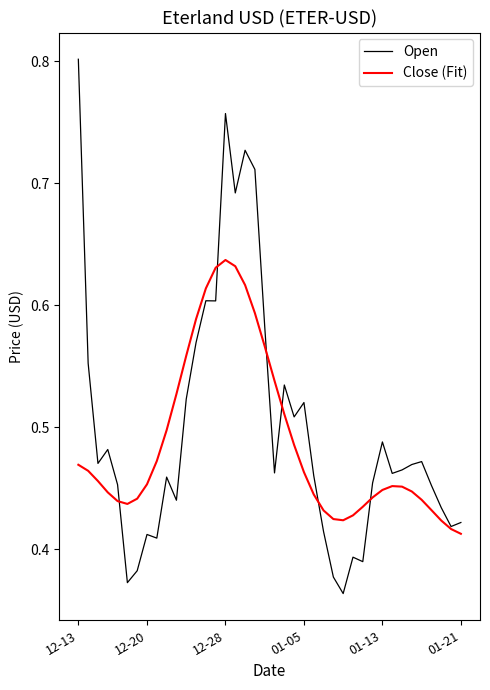

After their last crossing, which series has the higher values: Close (Fit) or Open?

Open